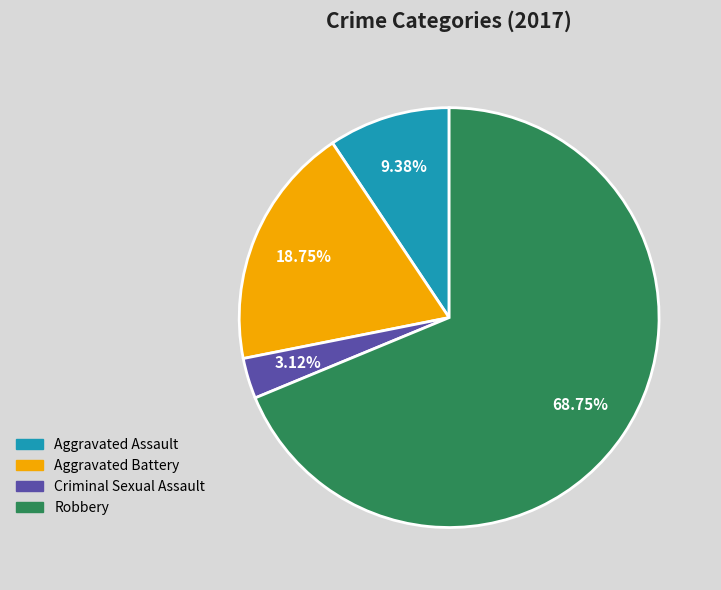

Combined, do Criminal Sexual Assault and Aggravated Battery account for over 50%?

No